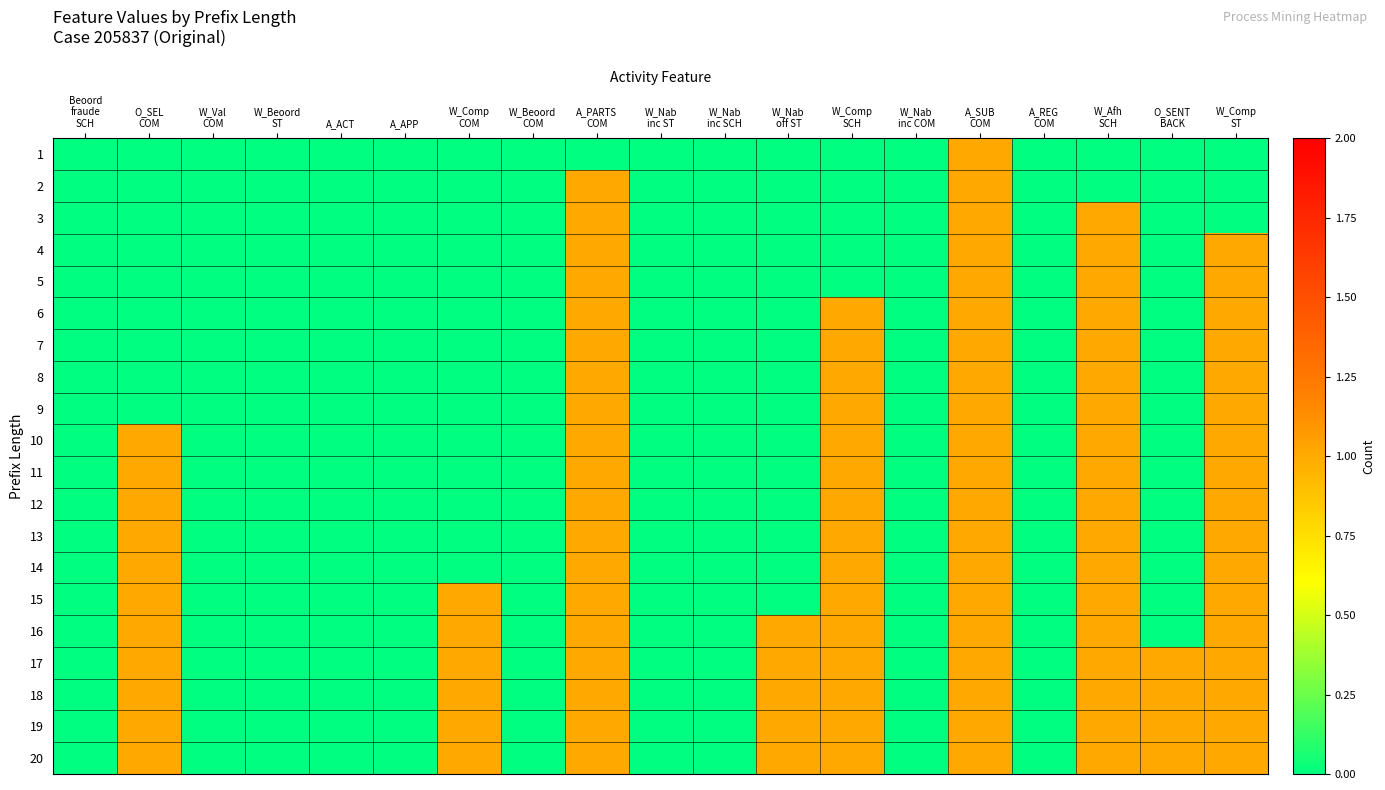

How many distinct data groups are displayed?

20